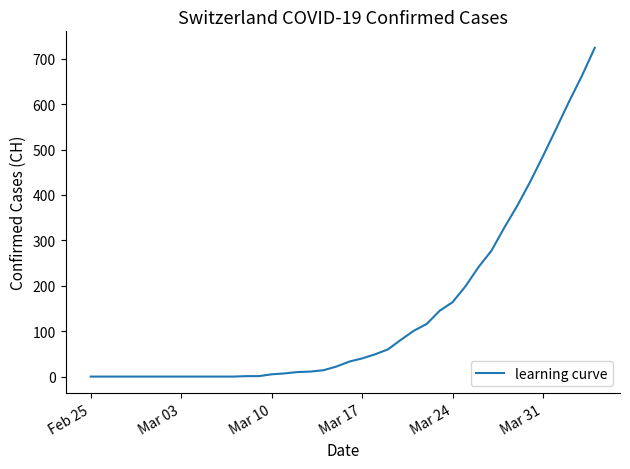

What is the maximum value shown in the chart?

724